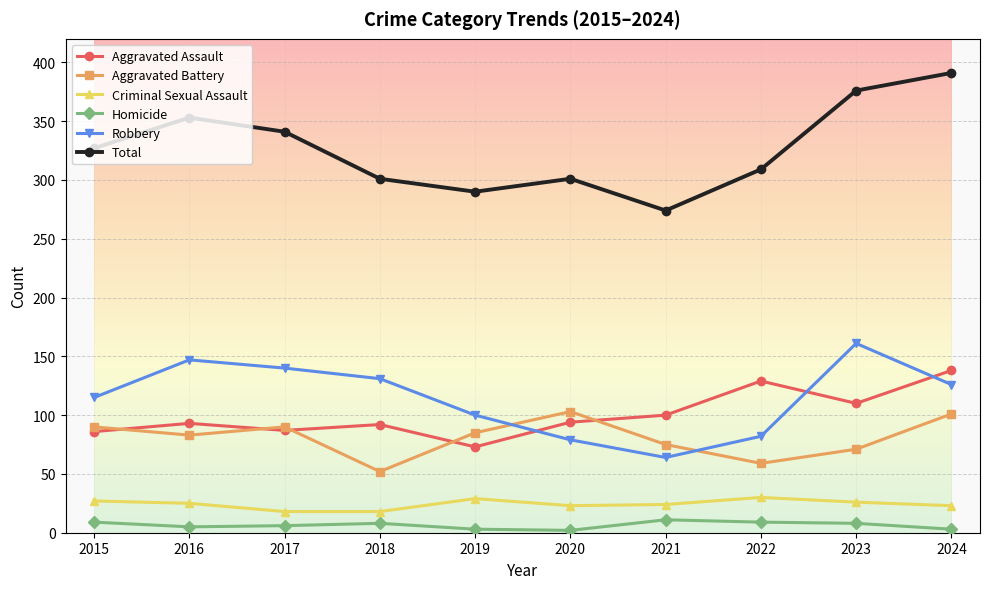

What is the greatest value displayed?

391